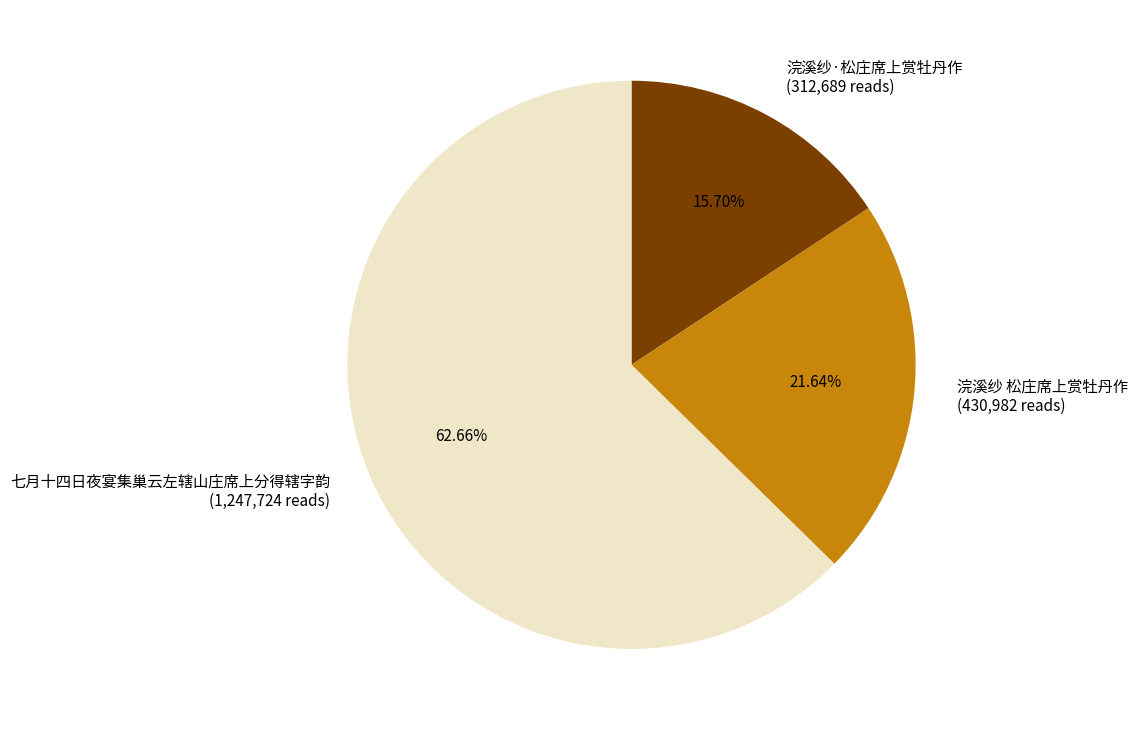

Is it true that 浣溪纱 松庄席上赏牡丹作 is 22% of the pie?

True